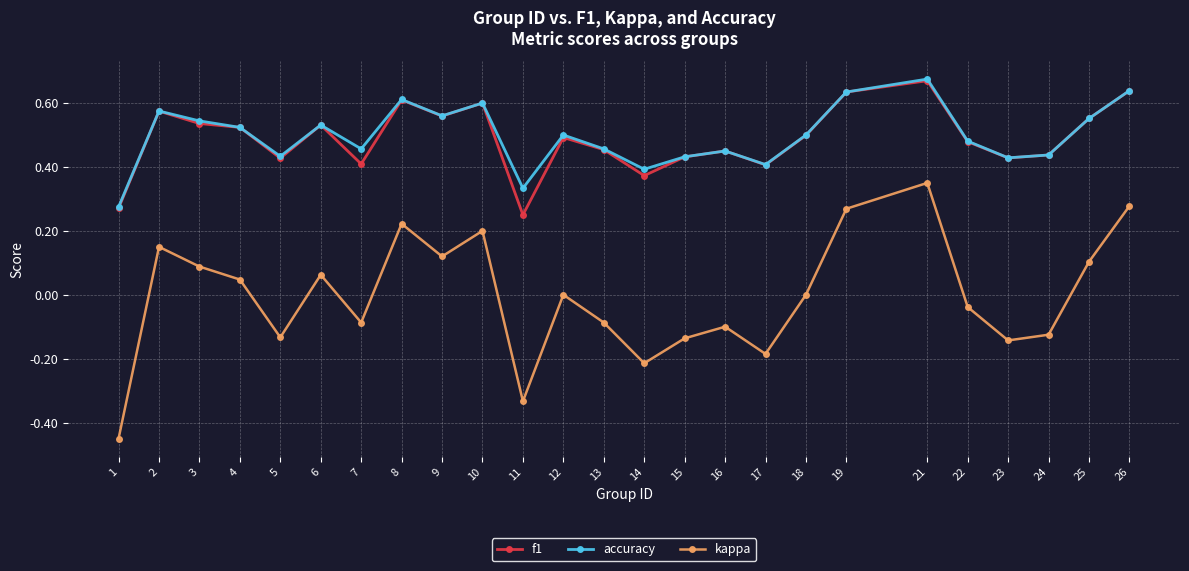

Is it true that f1 equals 0.6 at 9?

True